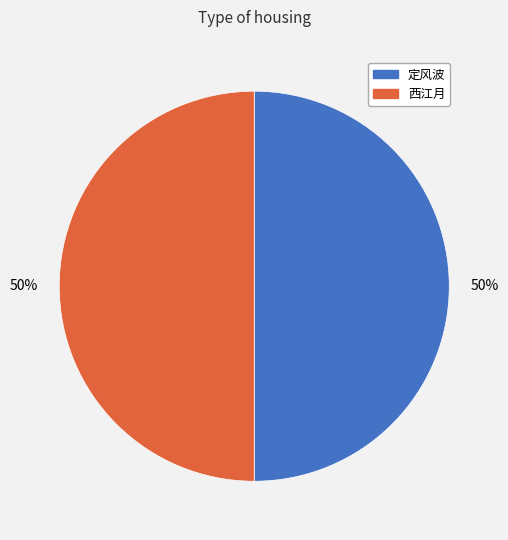

Count the number of slices in the pie.

2